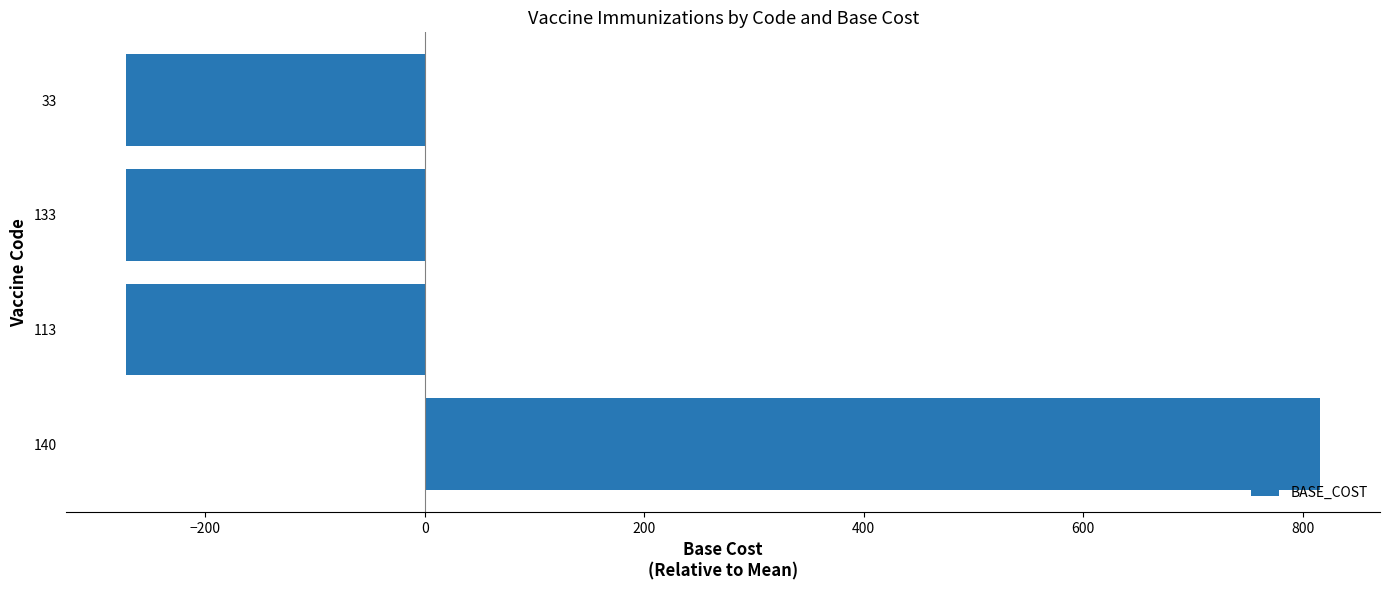

The value at 33 is -272. True or false?

True